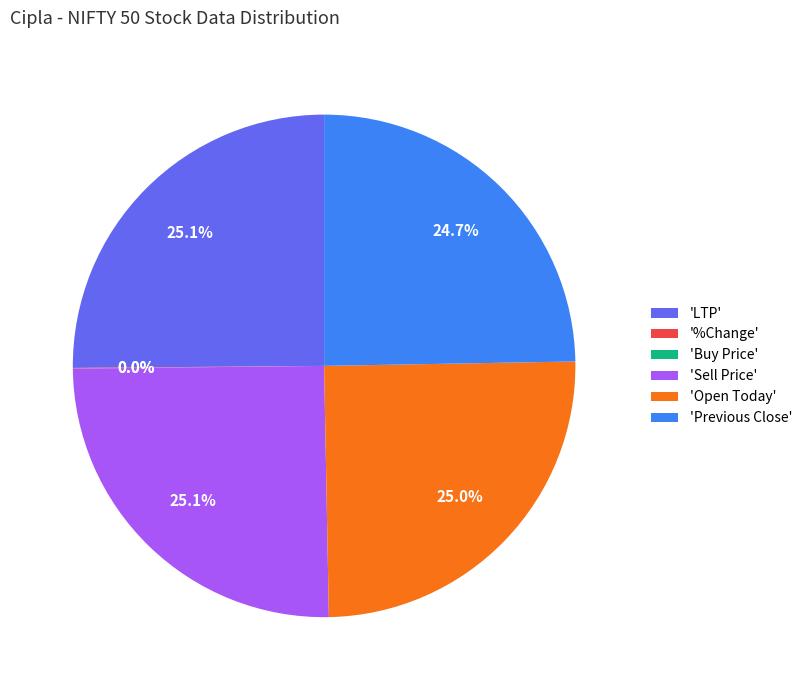

To the nearest percent, what percentage of the pie is LTP?

25%